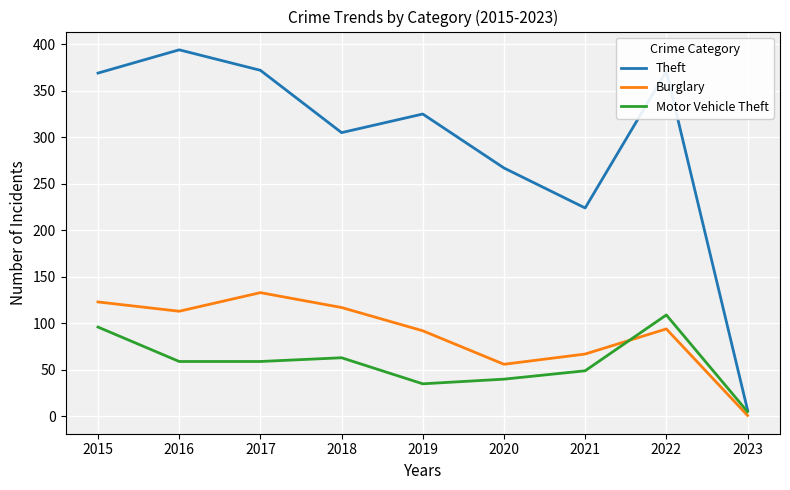

Is the value of Theft at 2015 greater than the value of Motor Vehicle Theft at 2018?

Yes